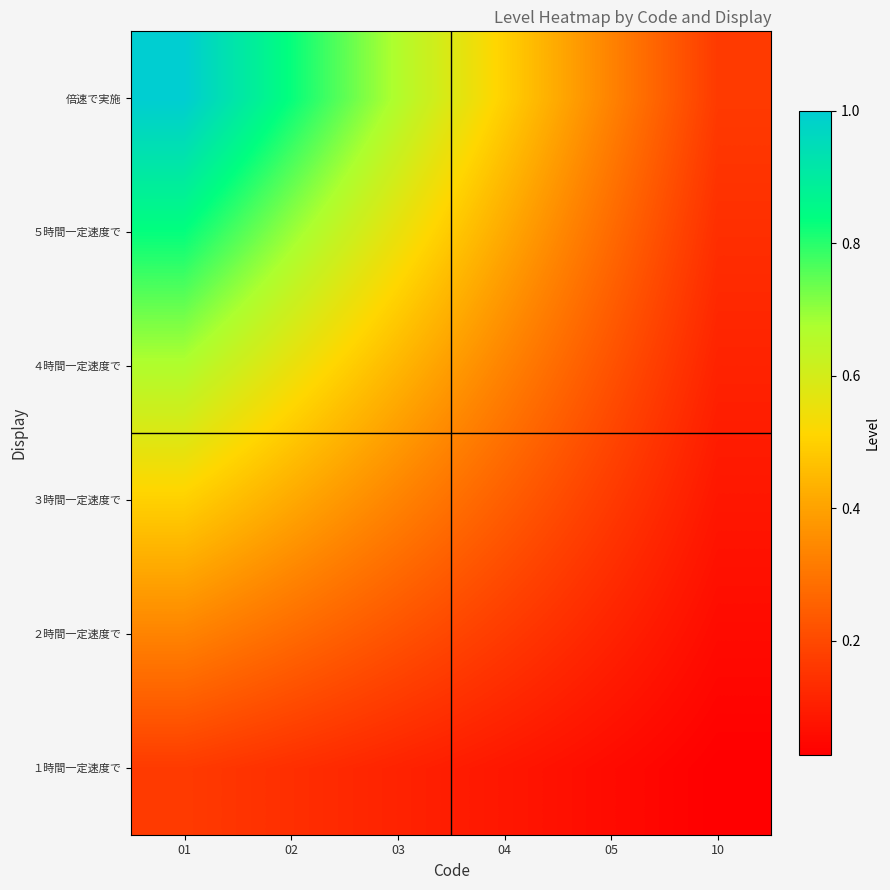

At how many categories does at least one series exceed 0?

6